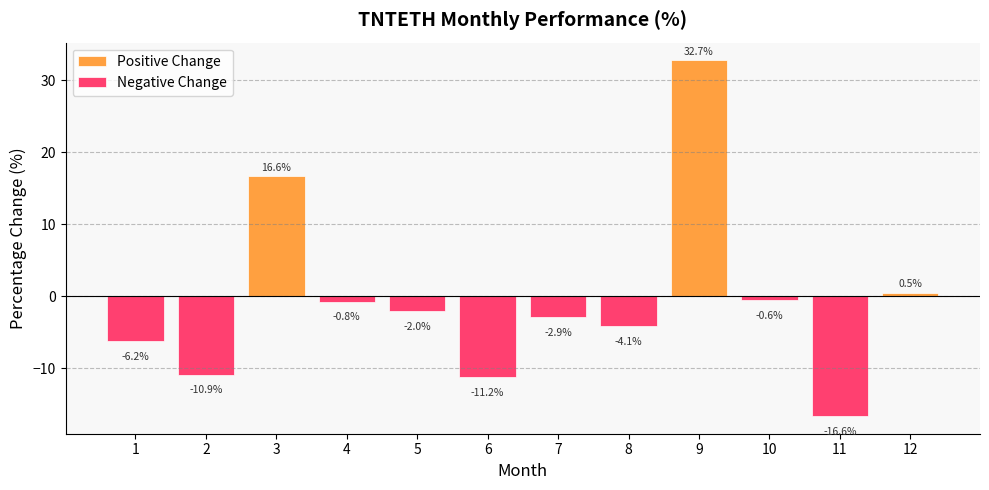

Rank the categories by value from lowest to highest.

11, 6, 2, 1, 8, 7, 5, 4, 10, 12, 3, 9